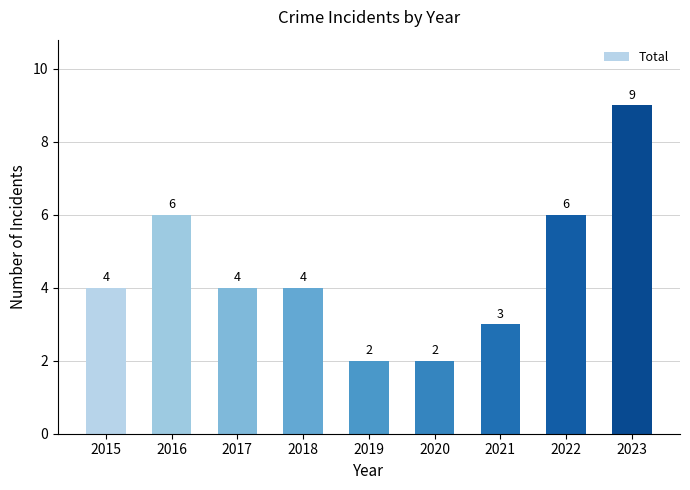

What is the ratio of the value at 2017 to the value at 2018?

1.0